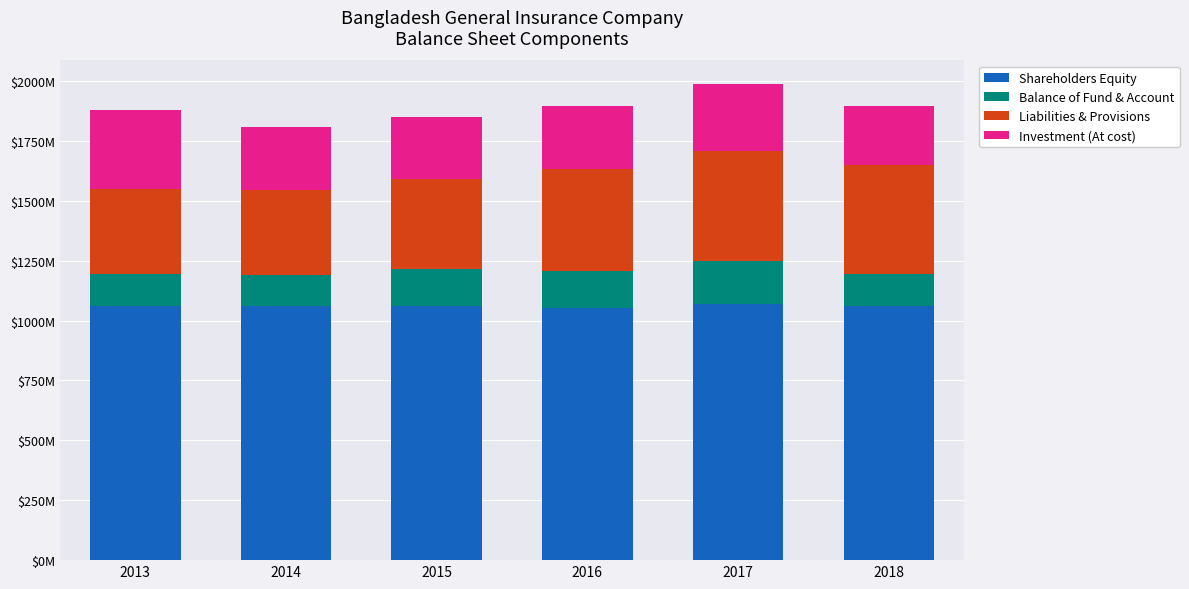

Is it true that Shareholders Equity equals 1788244439 at 2017?

False